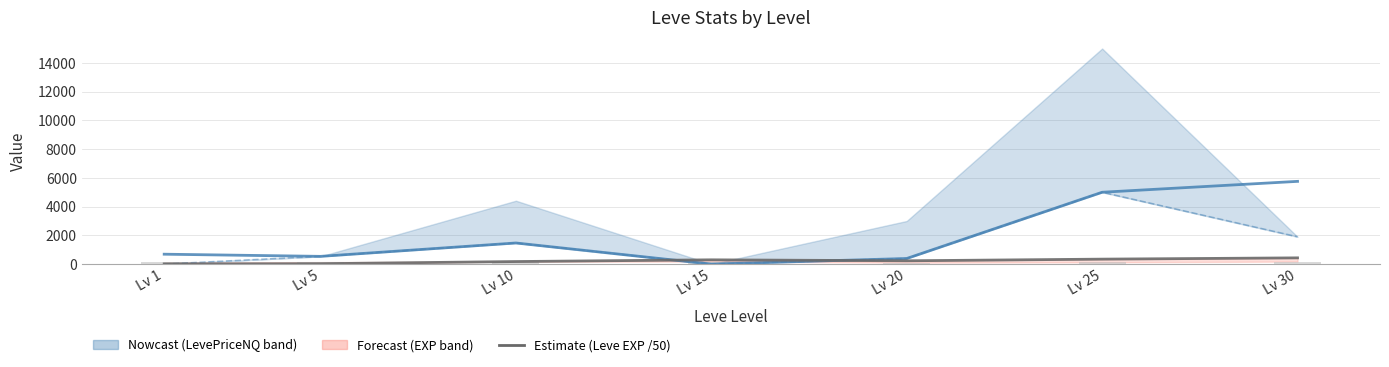

The currentAveragePrice series shows 4999.0 at Lv 25. True or false?

True